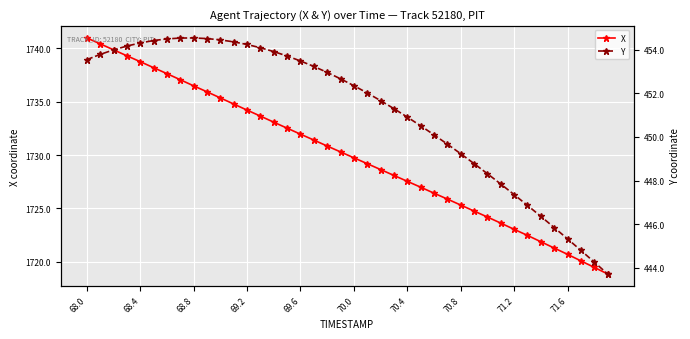

True or false: X has a value of 2444.4 at 68.4.

False